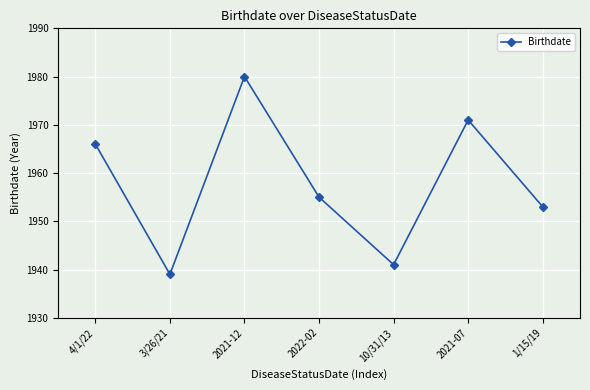

What is the value of the 7th point from the left?

1953